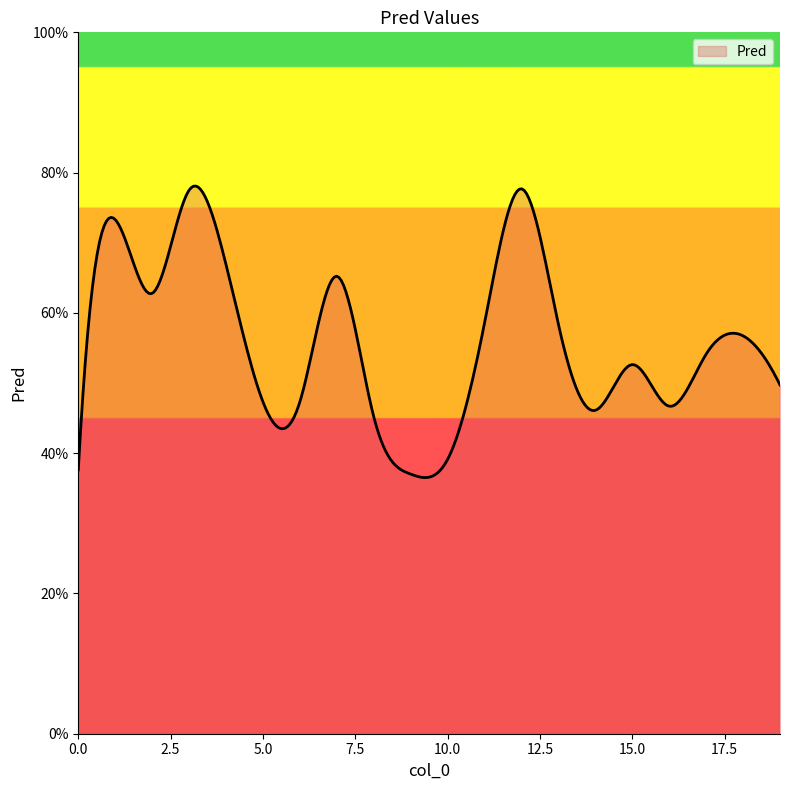

Reading left to right, list all the values displayed in this chart.

0.4	0.7	0.6	0.8	0.7	0.5	0.5	0.7	0.5	0.4	0.4	0.6	0.8	0.6	0.5	0.5	0.5	0.5	0.6	0.5